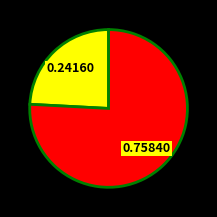

Is there any slice that represents more than half of the pie?

Yes